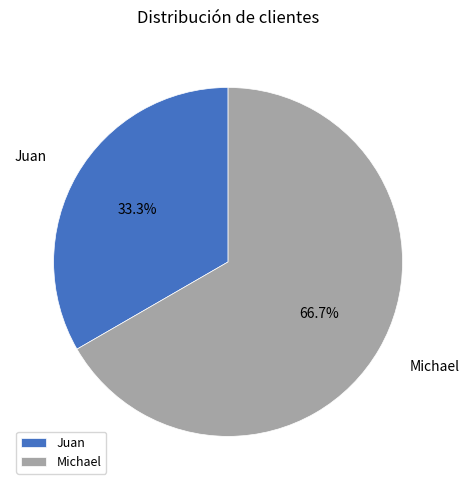

How many segments does this pie chart have?

2